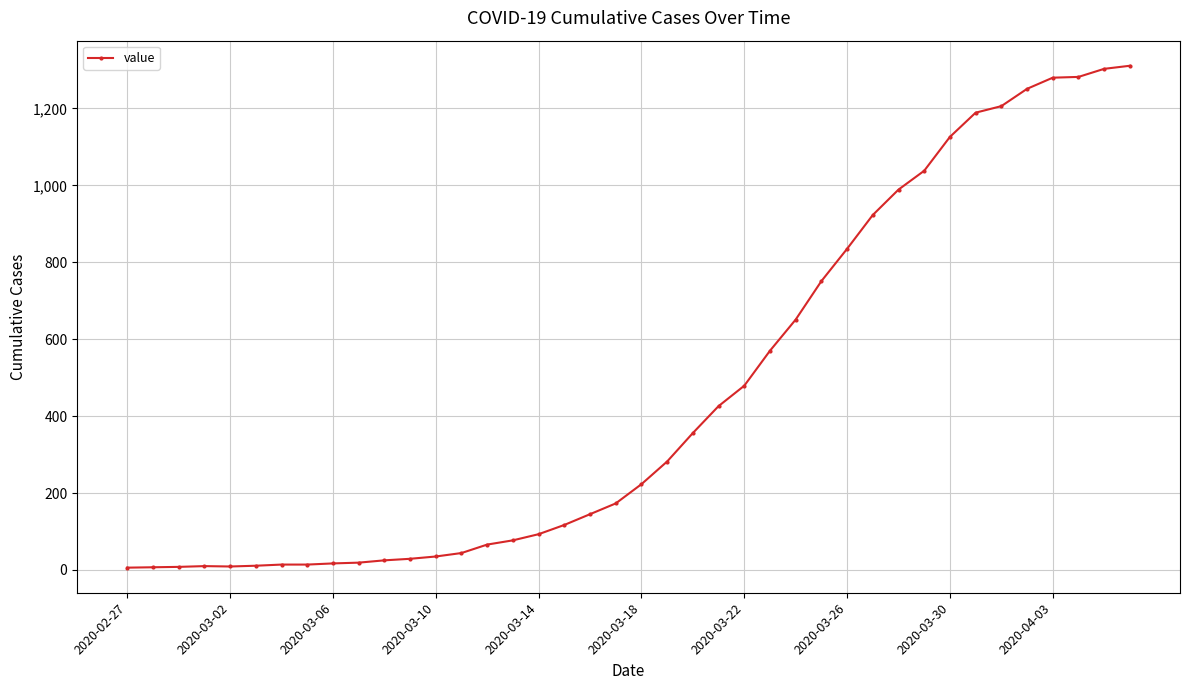

What is the sum of all values?

18390